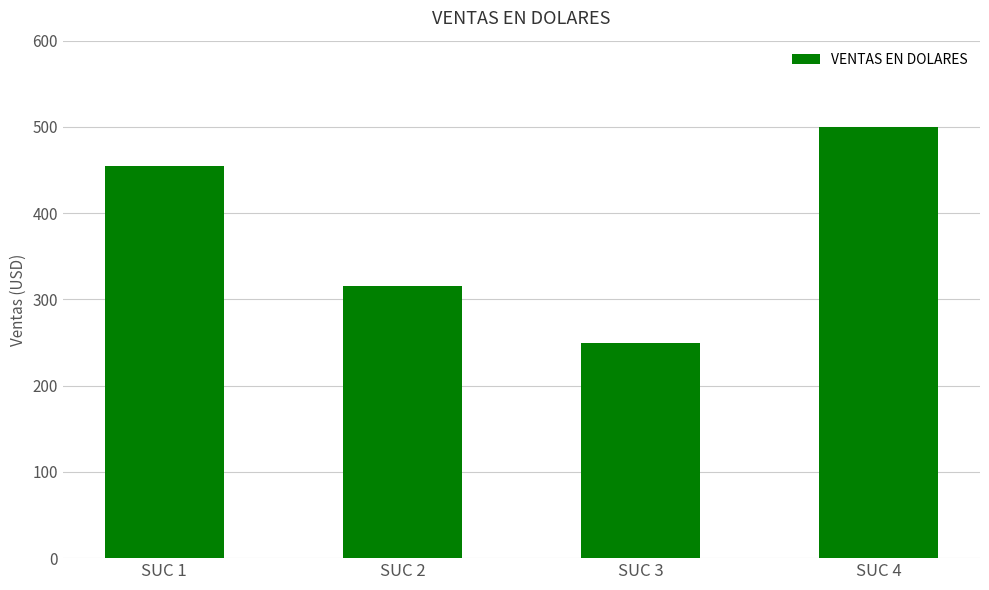

At which category does the chart reach its peak across all series?

SUC 4